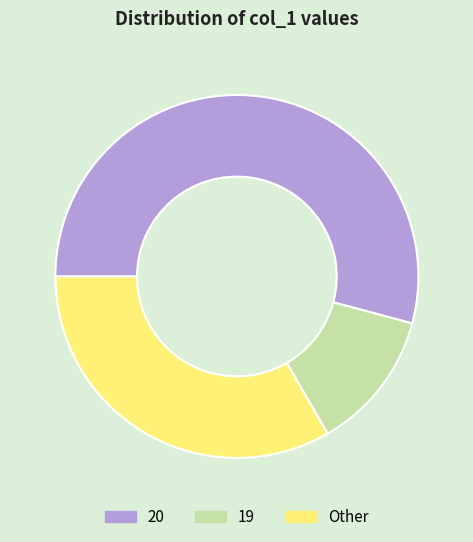

Rank the categories by value from highest to lowest.

20, Other, 19